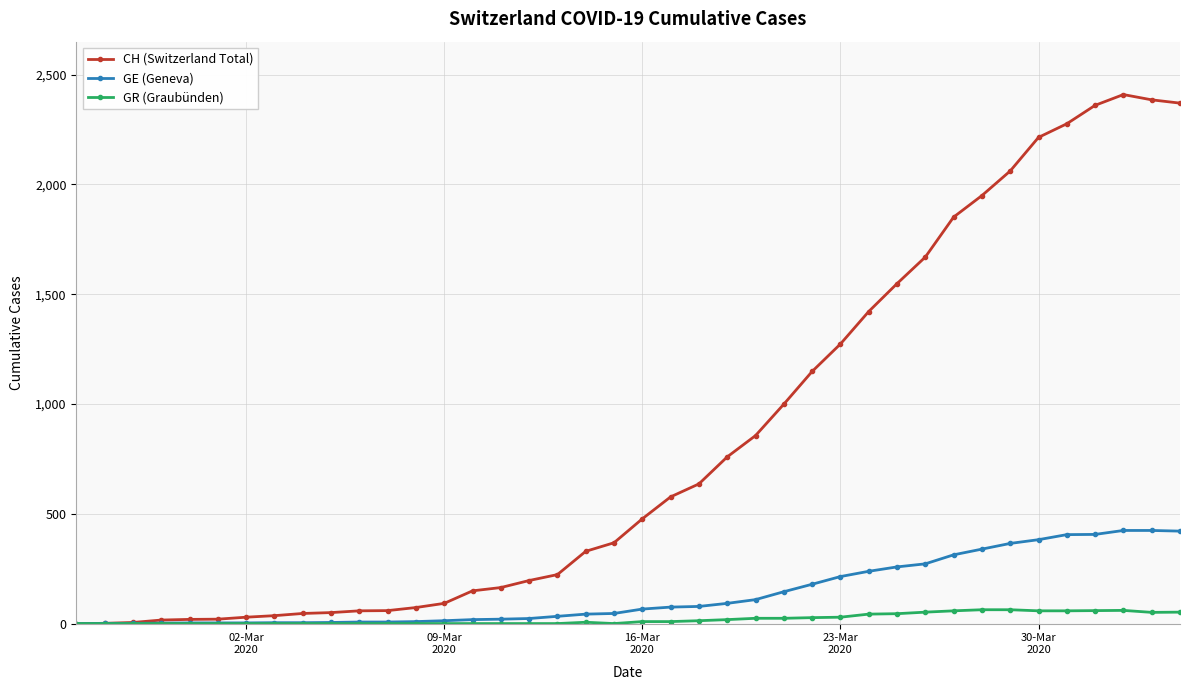

Which series has the largest range (max minus min)?

CH (Switzerland Total)